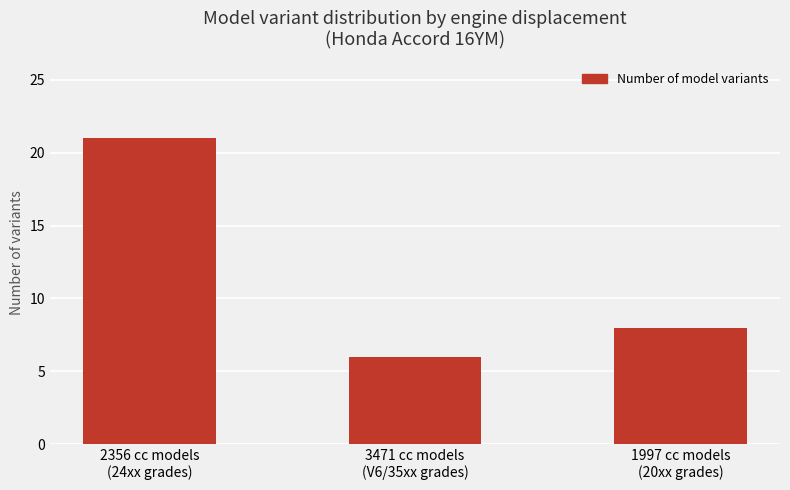

Approximately how many times larger is the value at 1997 cc models
(20xx grades) compared to 2356 cc models
(24xx grades)?

0.4